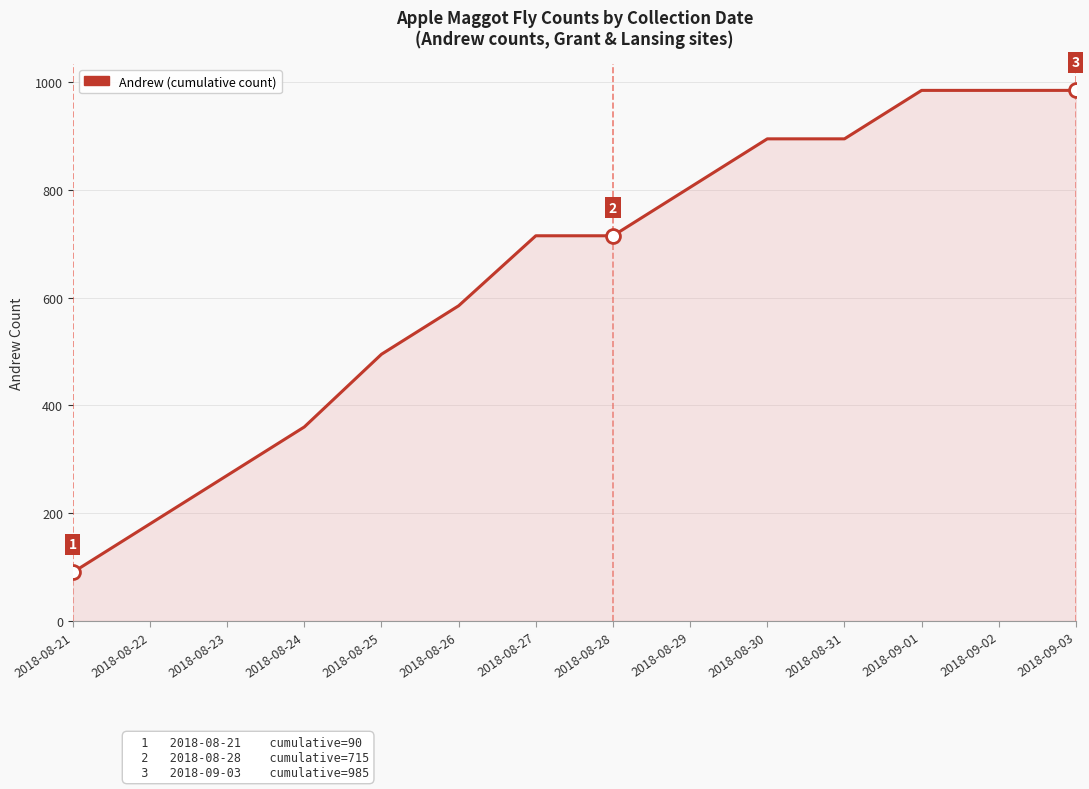

Which category has the lowest value across all series?

2018-08-21